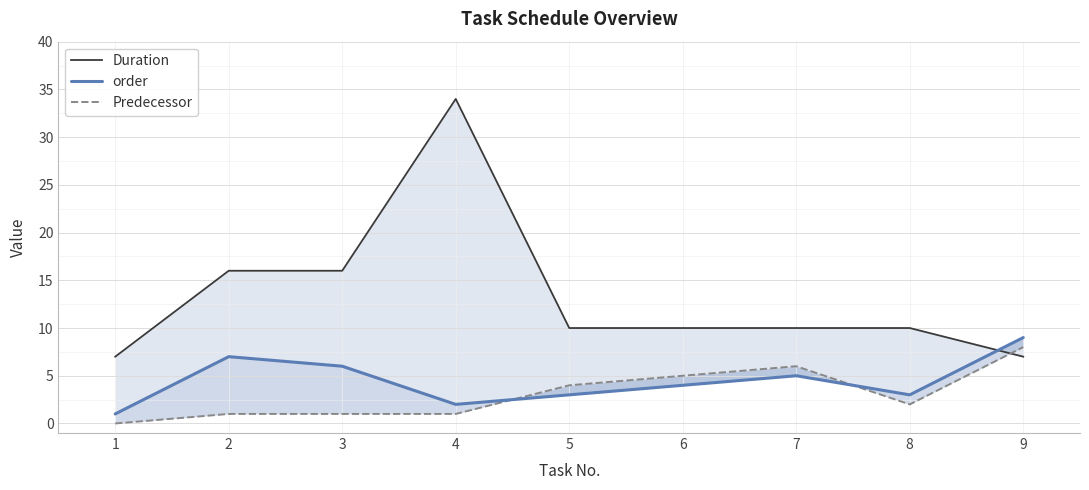

Reading left to right, transcribe all the data shown in this chart.

Duration: 7	16	16	34	10	10	10	10	7
order: 1	7	6	2	3	4	5	3	9
Predecessor: 0	1	1	1	4	5	6	2	8